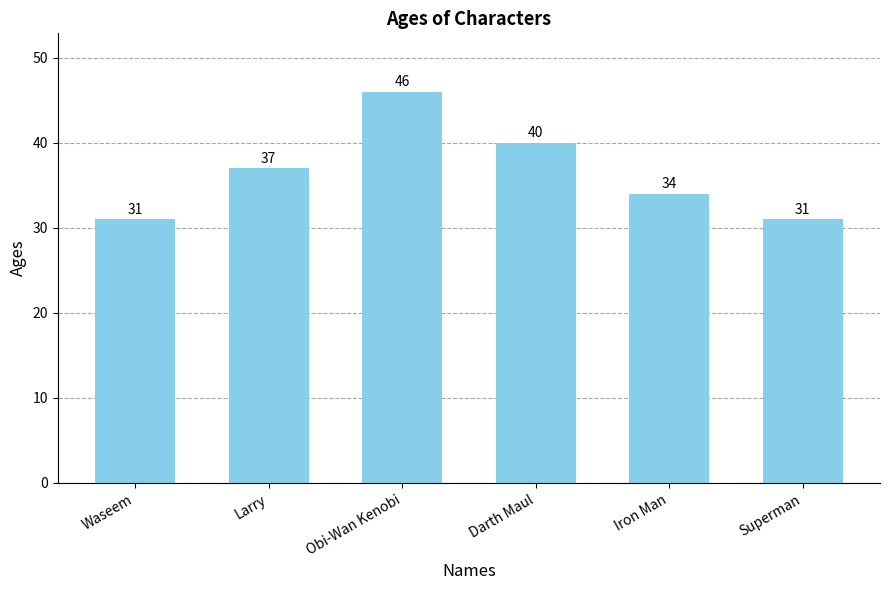

What is the change in value from Obi-Wan Kenobi to Superman?

-15